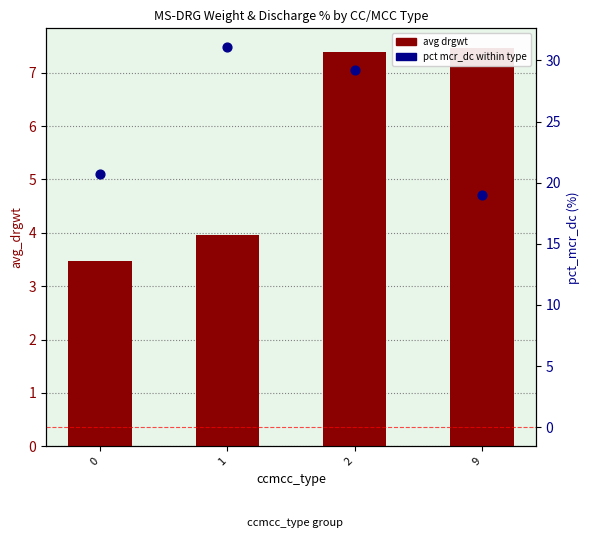

What is the total value across all series at 2?

36.6